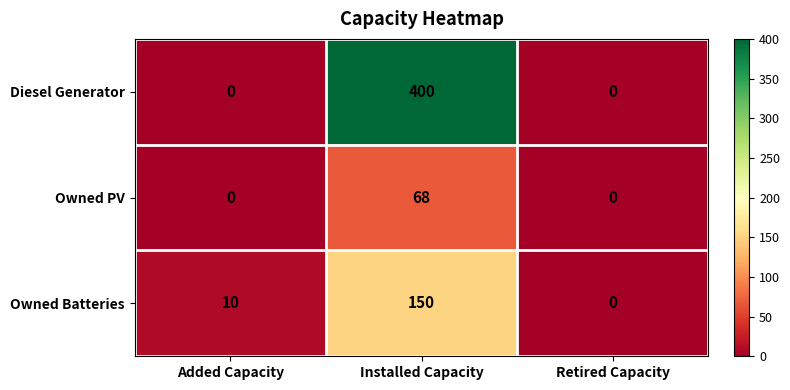

At which category is the sum across all series the highest?

Installed Capacity